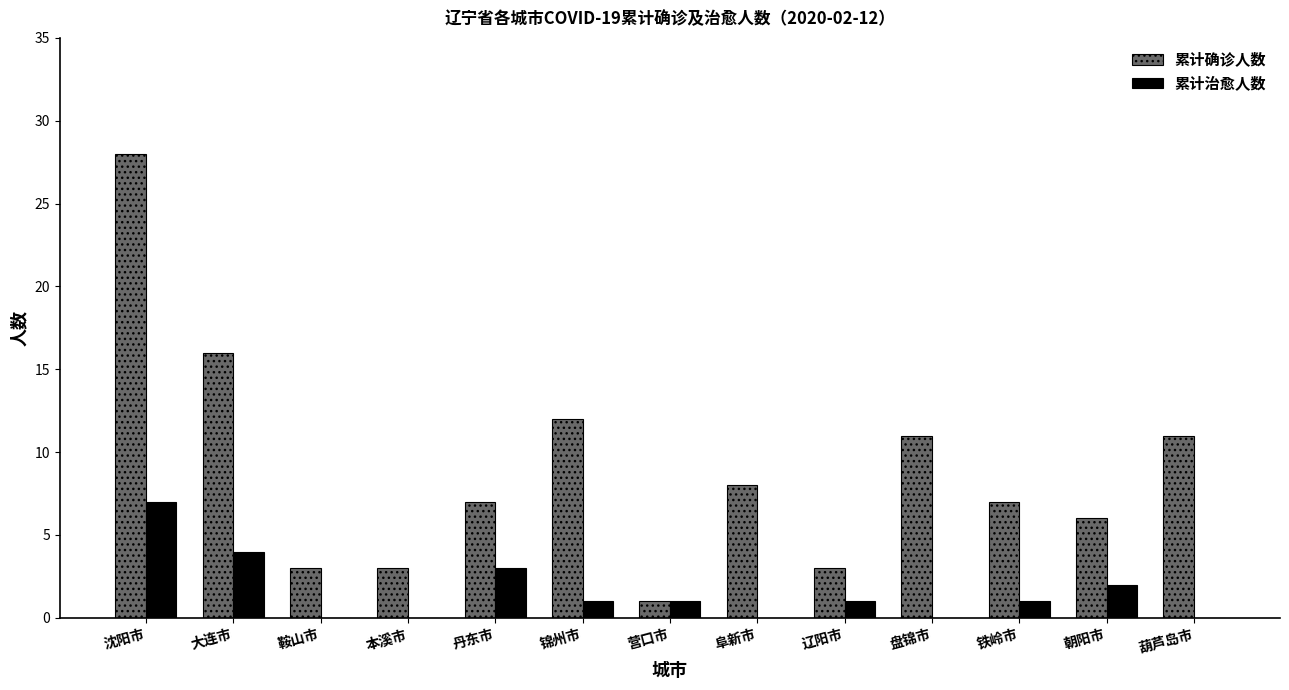

Reading right to left, list all the values displayed in this chart.

累计确诊人数: 11	6	7	11	3	8	1	12	7	3	3	16	28
累计治愈人数: 0	2	1	0	1	0	1	1	3	0	0	4	7